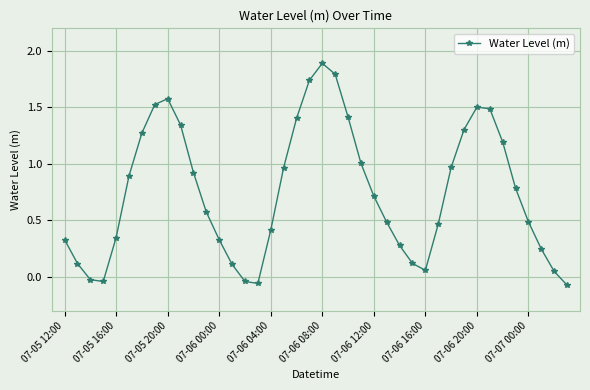

What is the sum of all values?

29.9